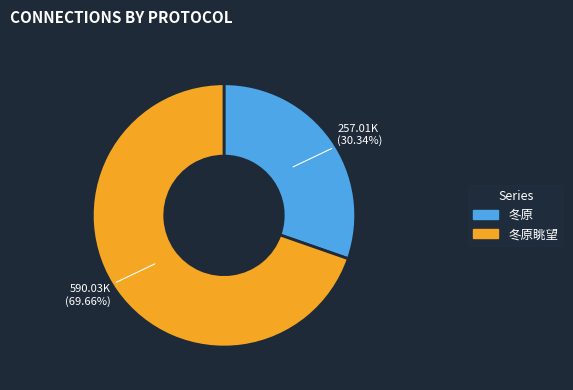

How many segments does this pie chart have?

2